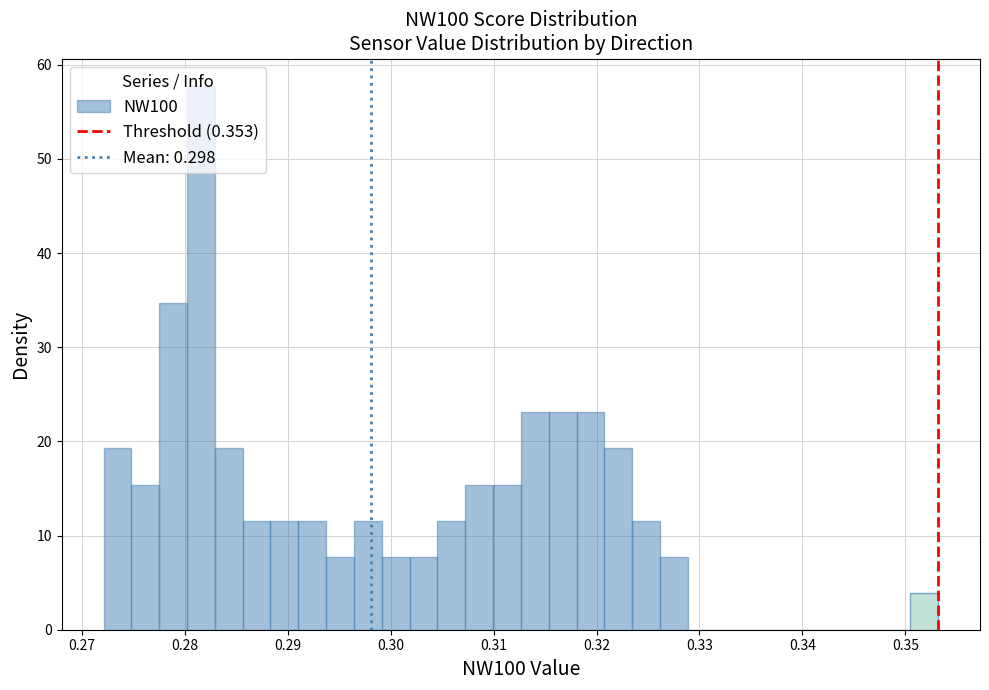

Read against the x-axis, roughly where is the centre of the tallest bar?

0.282